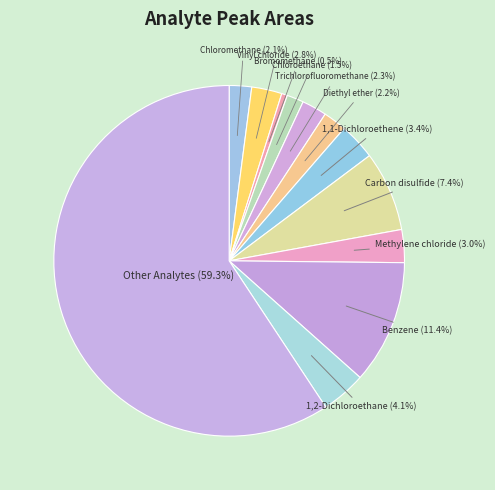

How many slices are in this pie chart?

12